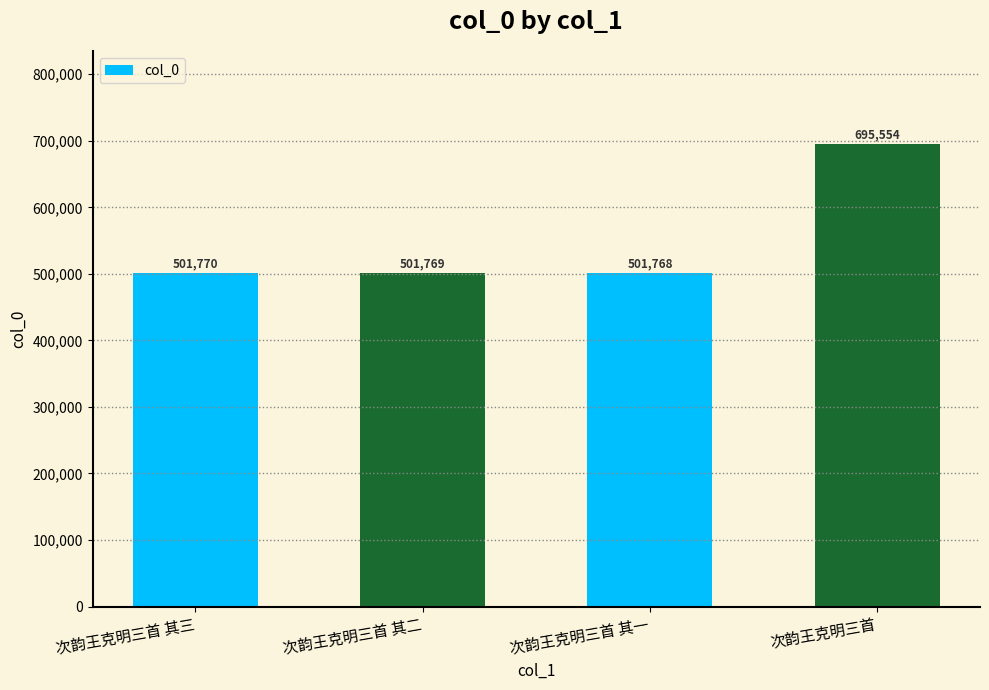

The value at 次韵王克明三首 其三 is 501770. True or false?

True